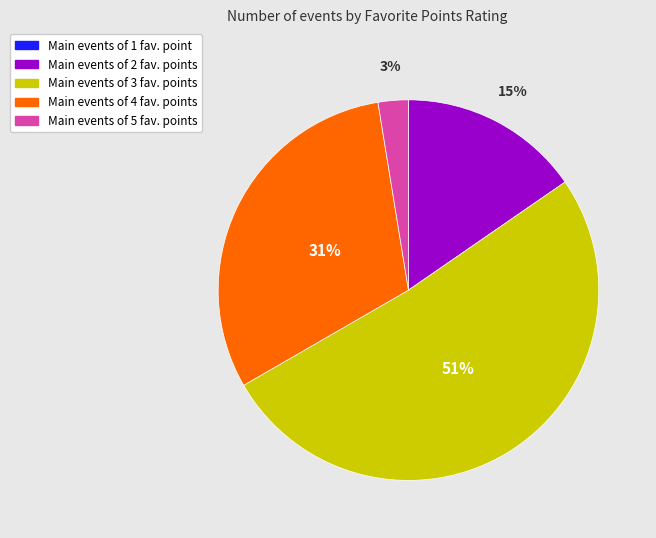

Is there a majority slice in this chart?

Yes